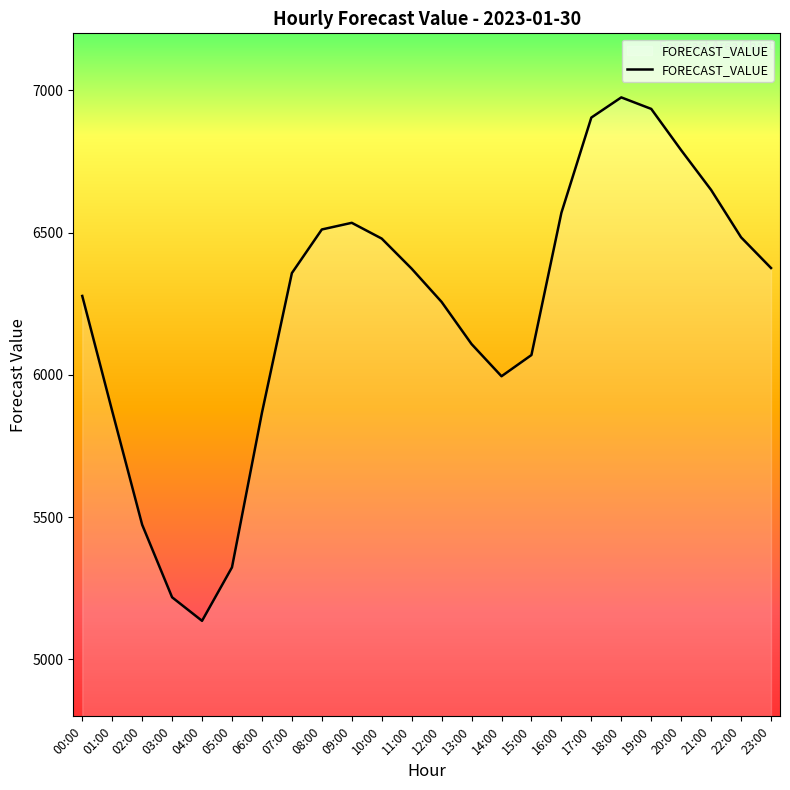

True or false: there are more than 2 points higher than both neighbors.

False